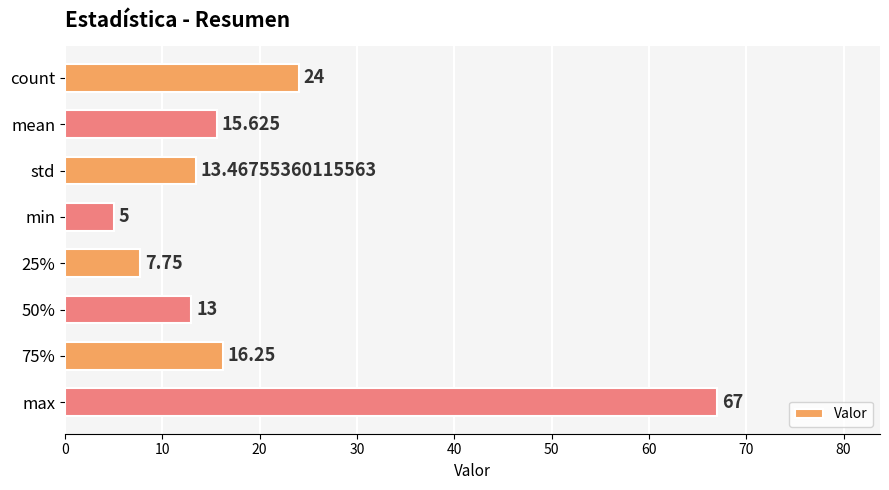

Which label corresponds to the smallest value in the chart?

min